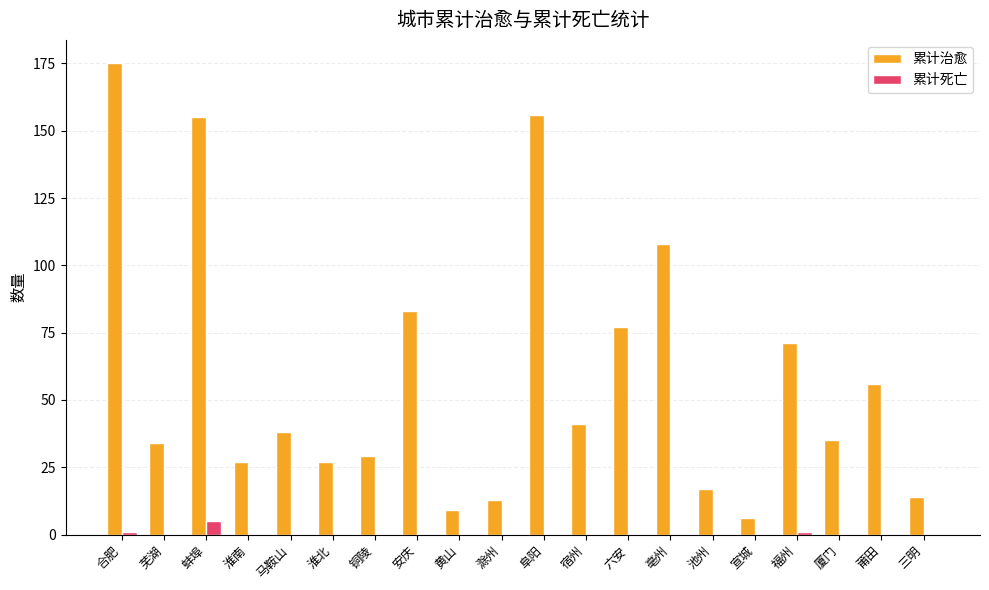

Which series changed the most between 合肥 and 黄山?

累计治愈